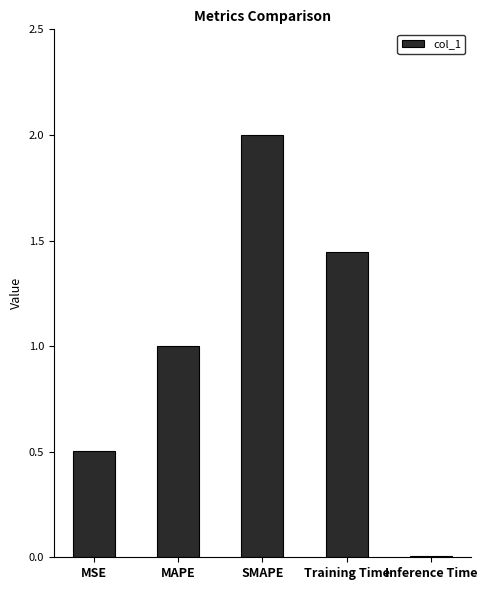

How many bars are there in total?

5